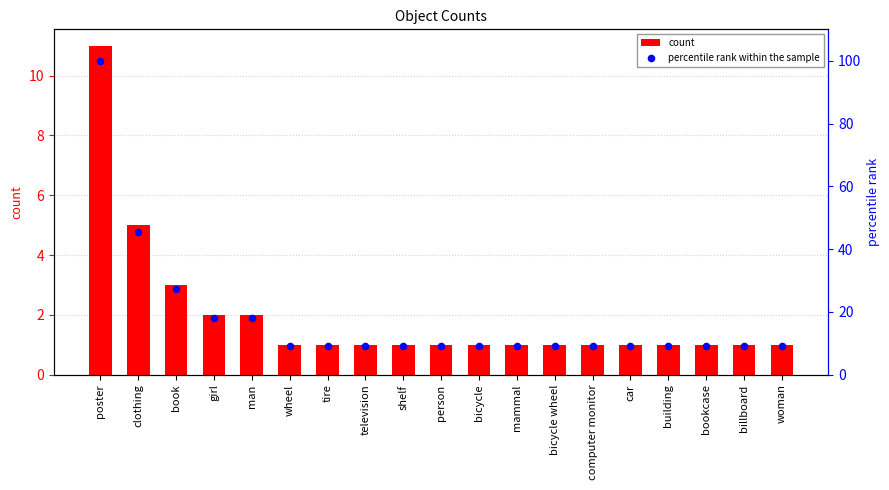

Is the value of count at girl greater than the value of percentile rank within the sample at billboard?

No